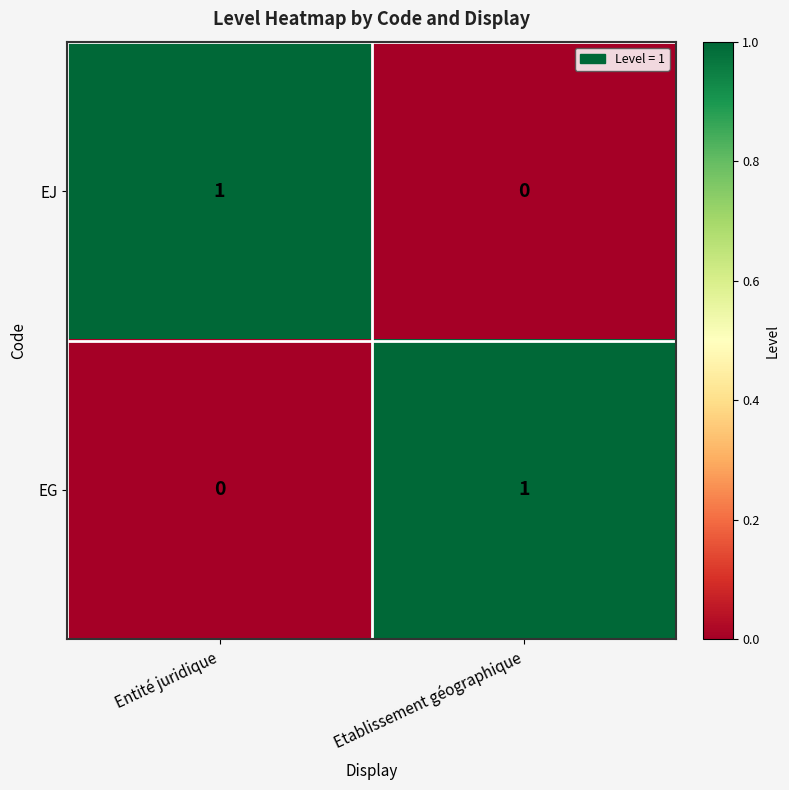

Which category has the lowest value in the EJ series?

Etablissement géographique